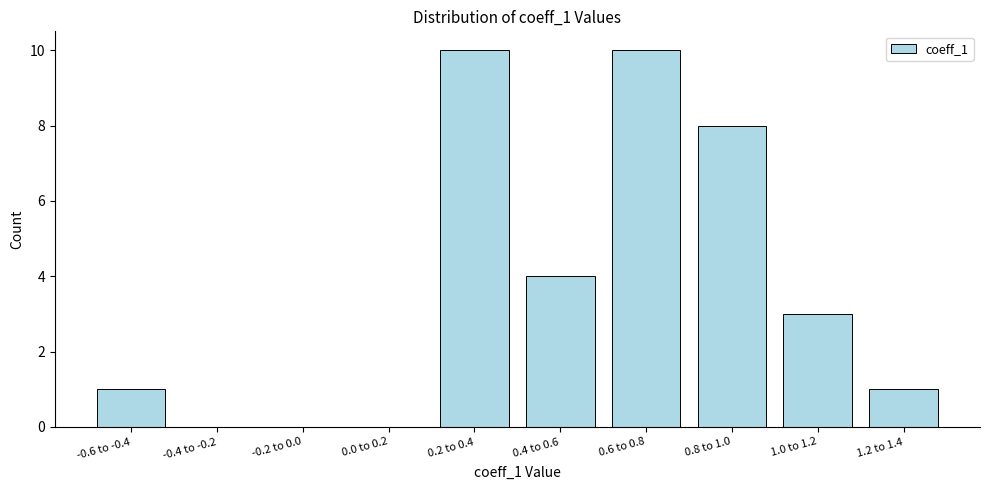

Reading left to right, transcribe all the data shown in this chart.

-0.6 to -0.4=1	-0.4 to -0.2=0	-0.2 to 0.0=0	0.0 to 0.2=0	0.2 to 0.4=10	0.4 to 0.6=4	0.6 to 0.8=10	0.8 to 1.0=8	1.0 to 1.2=3	1.2 to 1.4=1